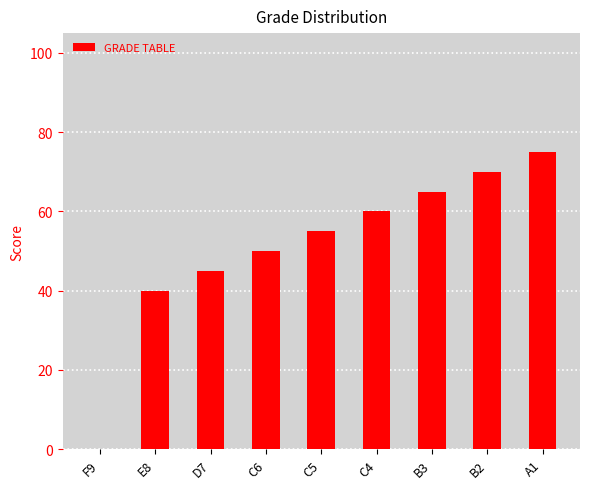

Is it true that the value at E8 is 40?

True